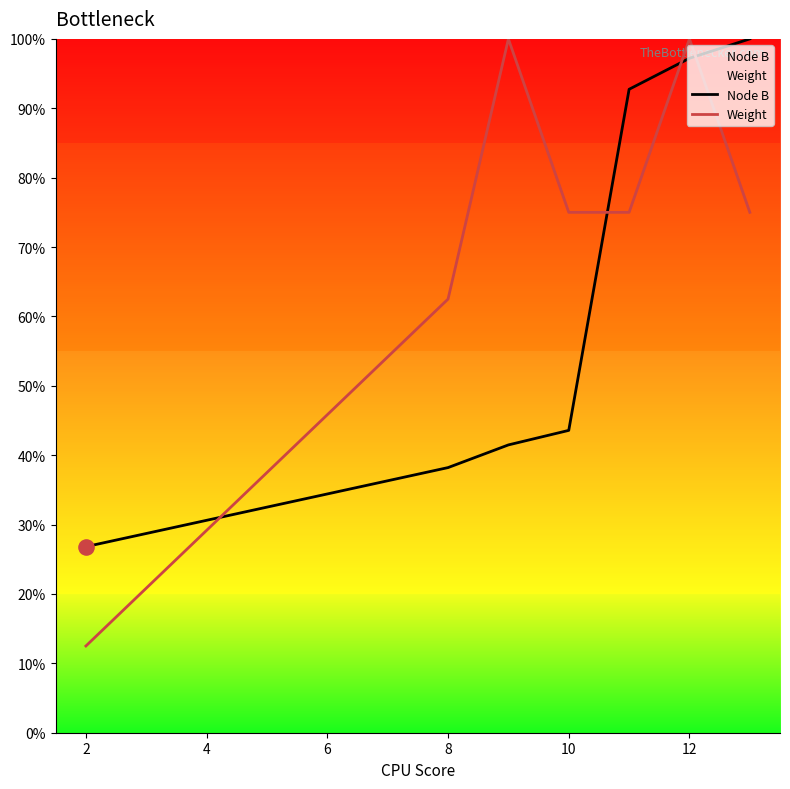

Which series contains the highest Y value?

Node B